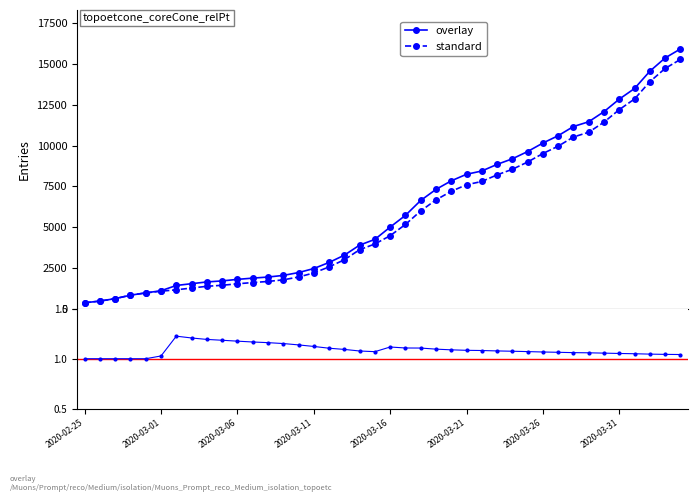

What is the average value of the standard series?

5641